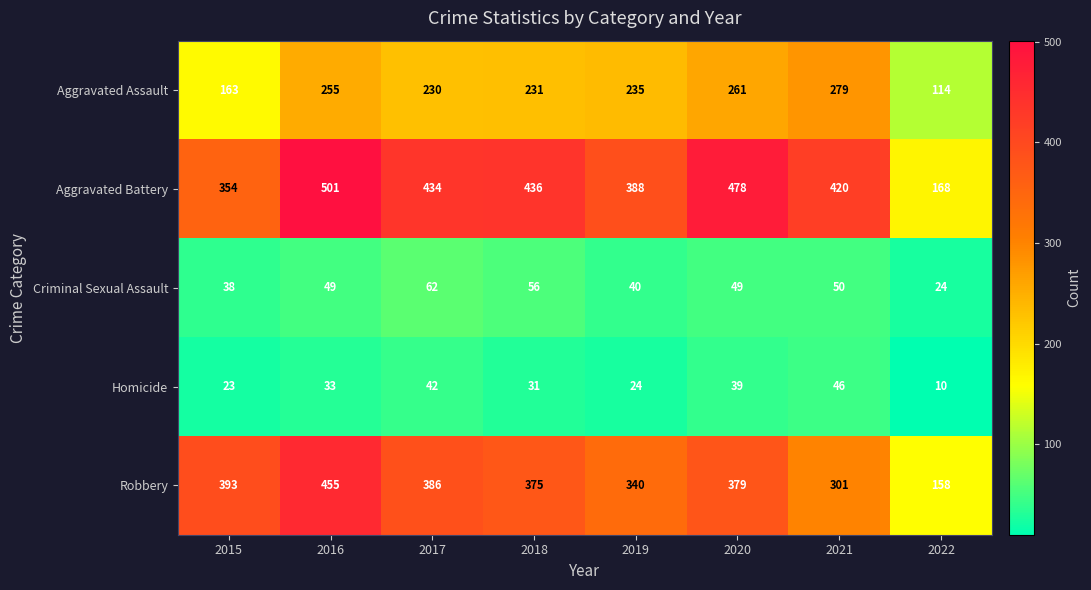

What is the minimum value for Criminal Sexual Assault?

24